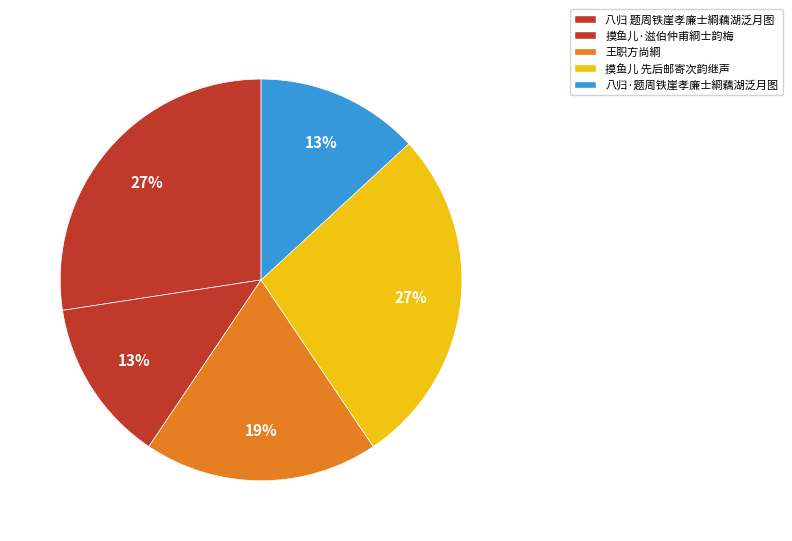

How many slices are in this pie chart?

5